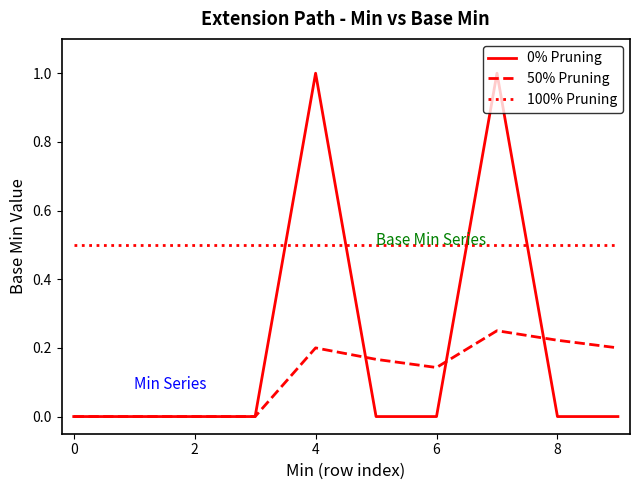

Does the chart have visible grid lines?

No